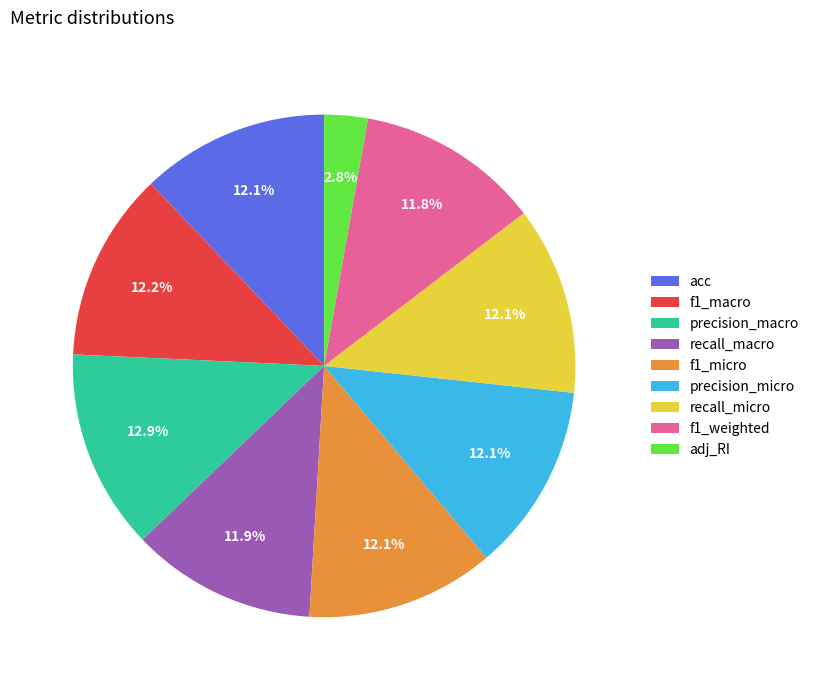

How many segments does this pie chart have?

9